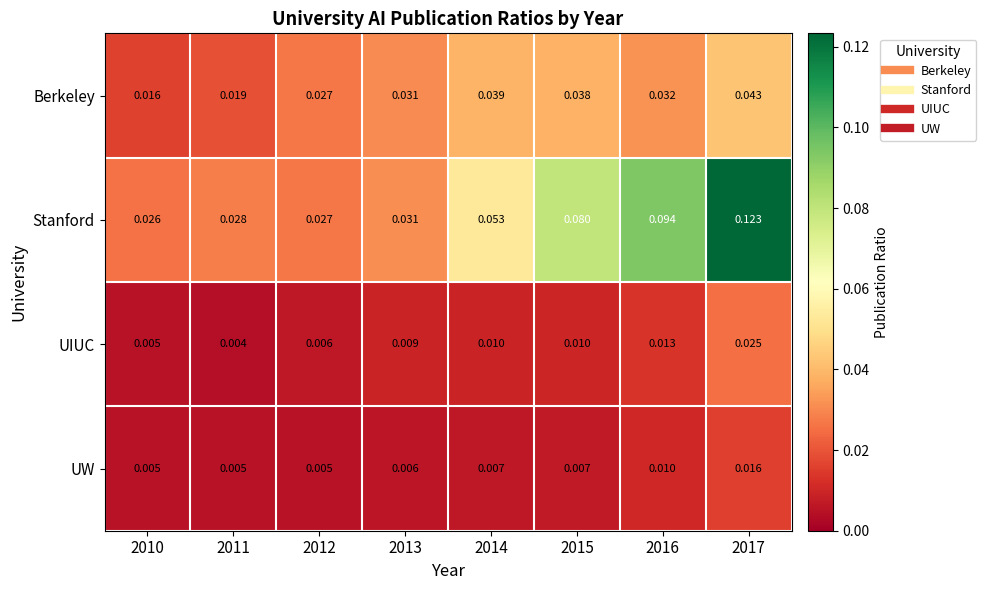

Which series changed the most between 2013 and 2015?

Stanford